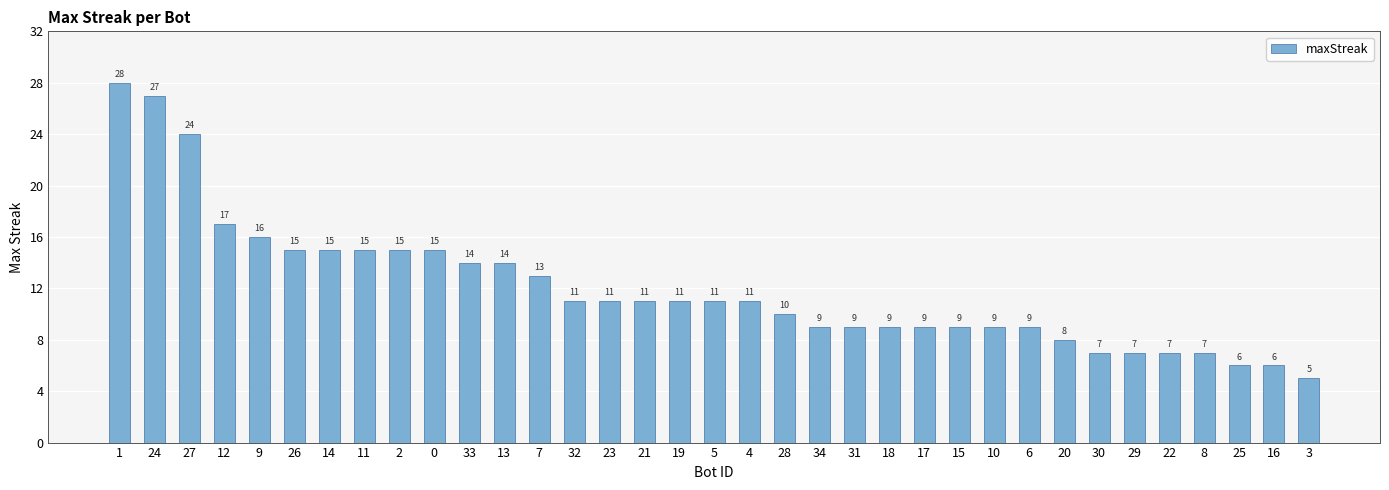

What is the label of the 14th bar from the left?

32